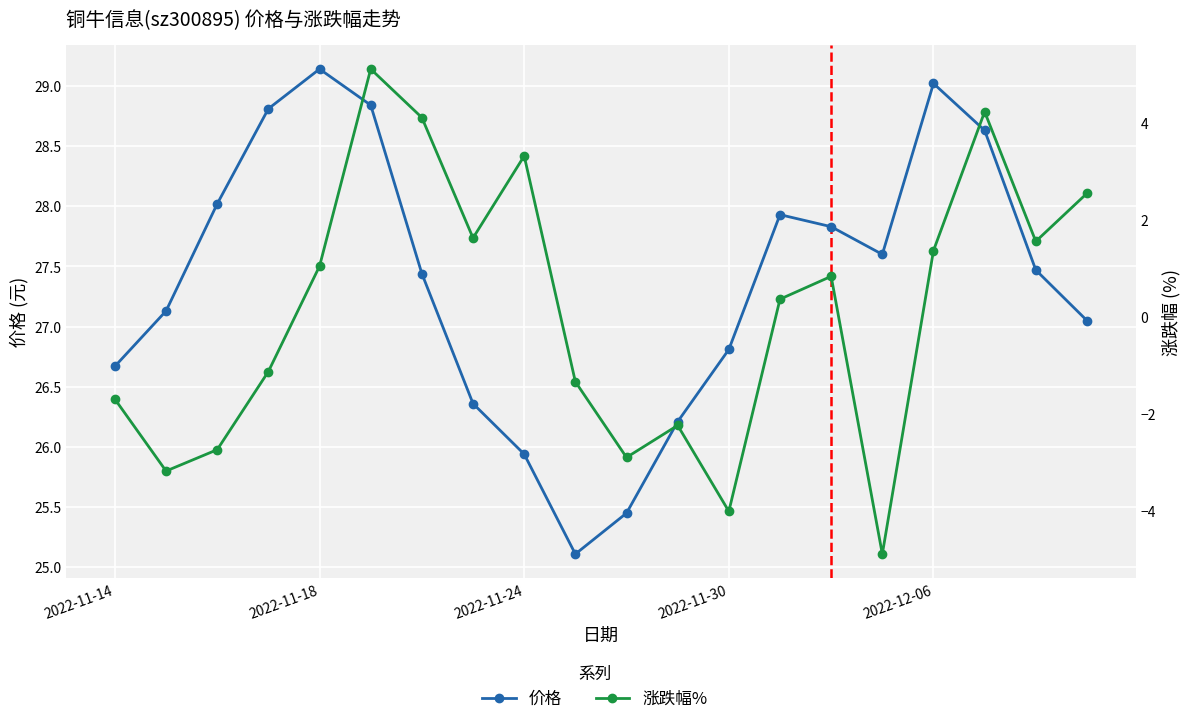

Rank the series by their average value, from highest to lowest.

价格, 涨跌幅%